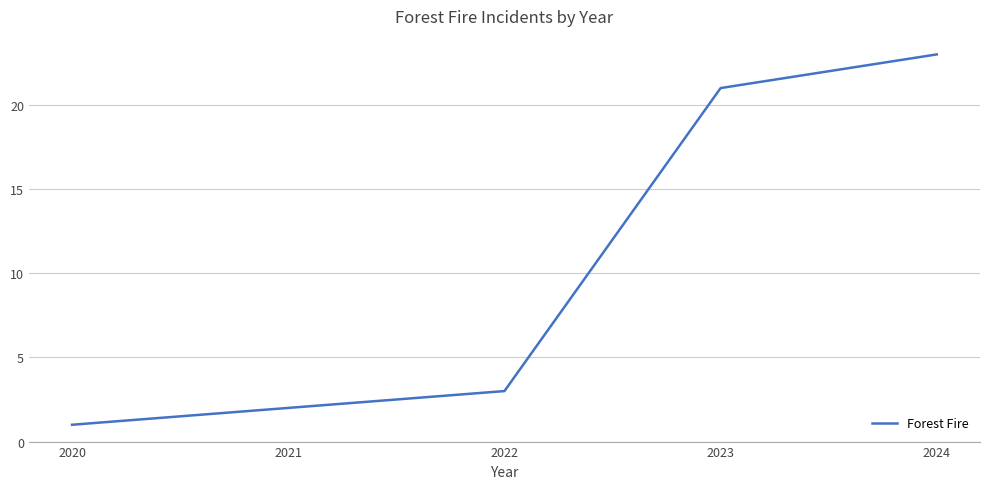

List the labels in order of value, smallest first.

2020, 2021, 2022, 2023, 2024